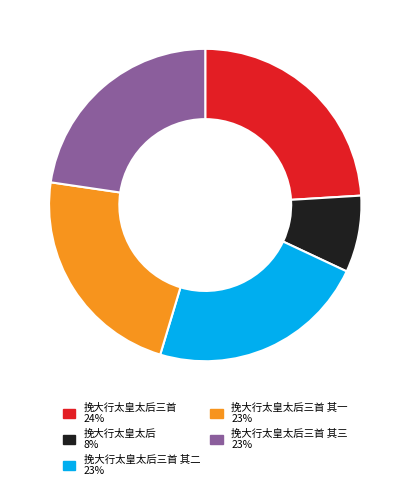

The 挽大行太皇太后三首 其三 23% slice represents 23% of the pie. True or false?

True